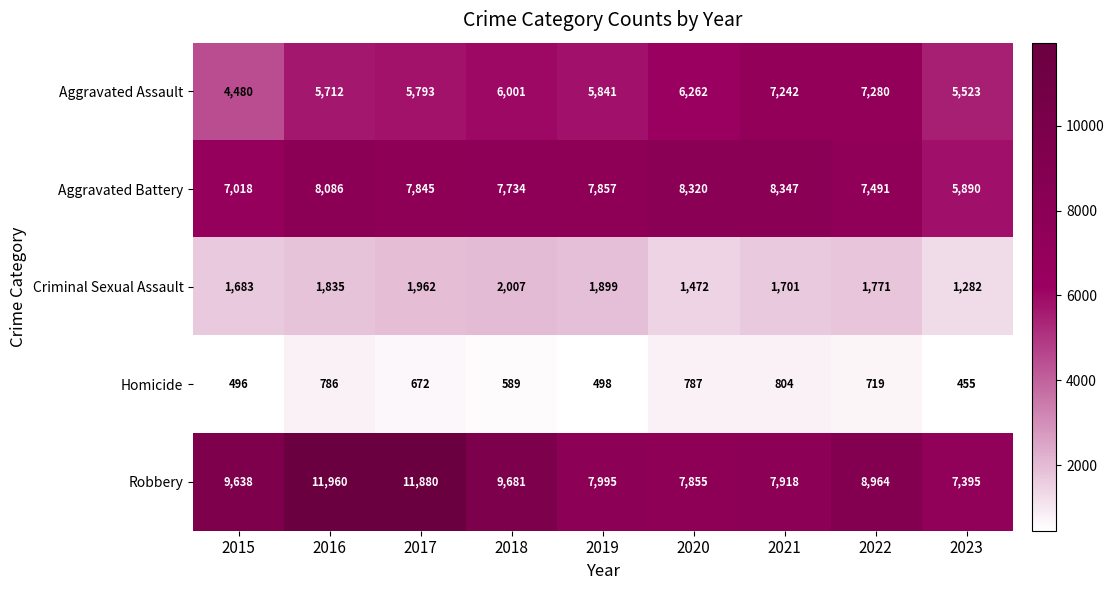

Which series has the largest range (max minus min)?

Robbery